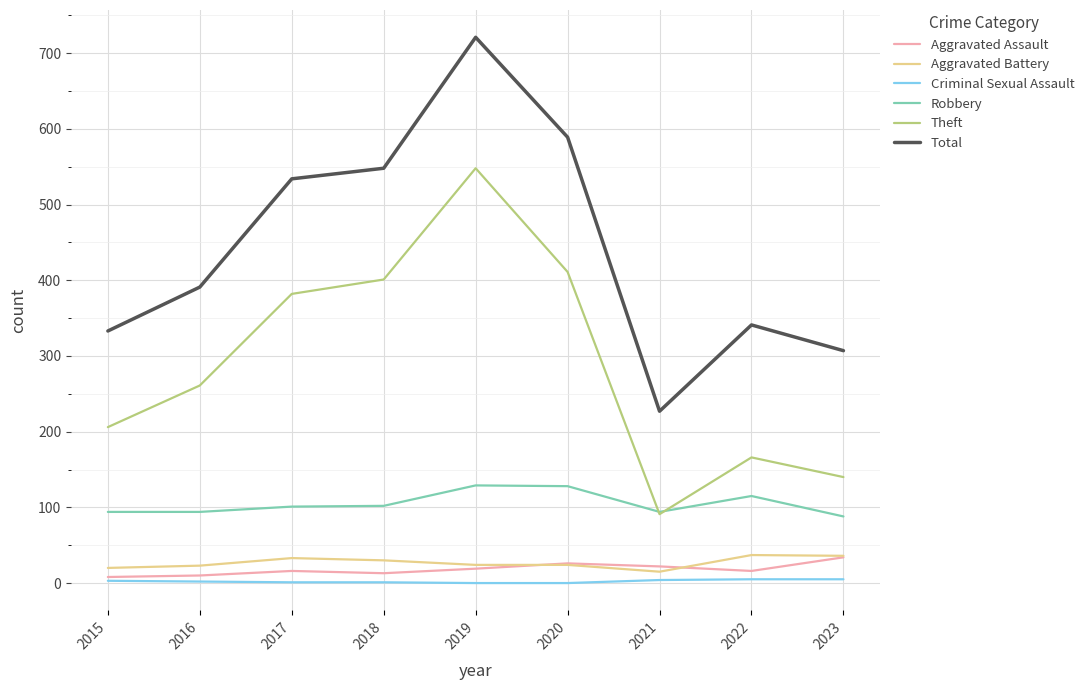

Which category has the highest value in the Aggravated Assault series?

2023